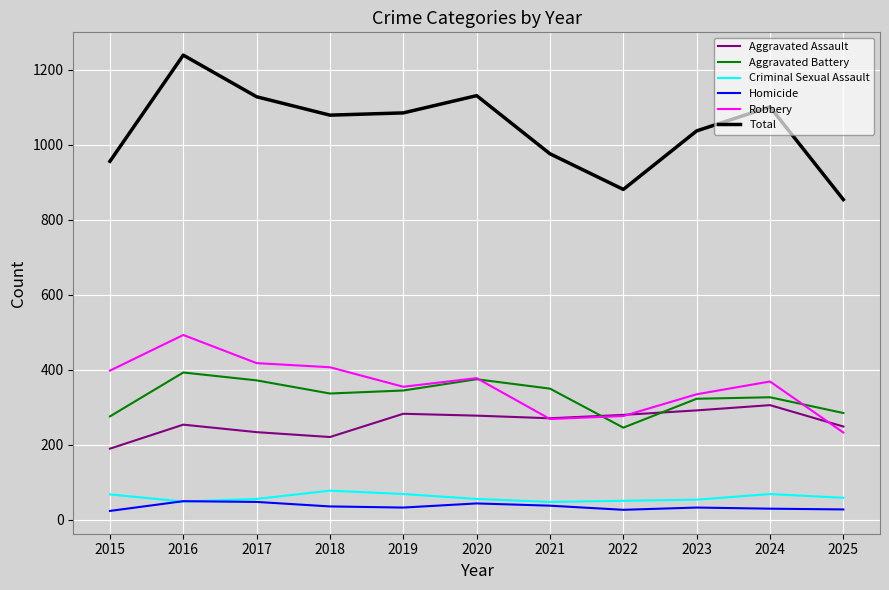

List the series in order of their peak value, highest first.

Total, Robbery, Aggravated Battery, Aggravated Assault, Criminal Sexual Assault, Homicide